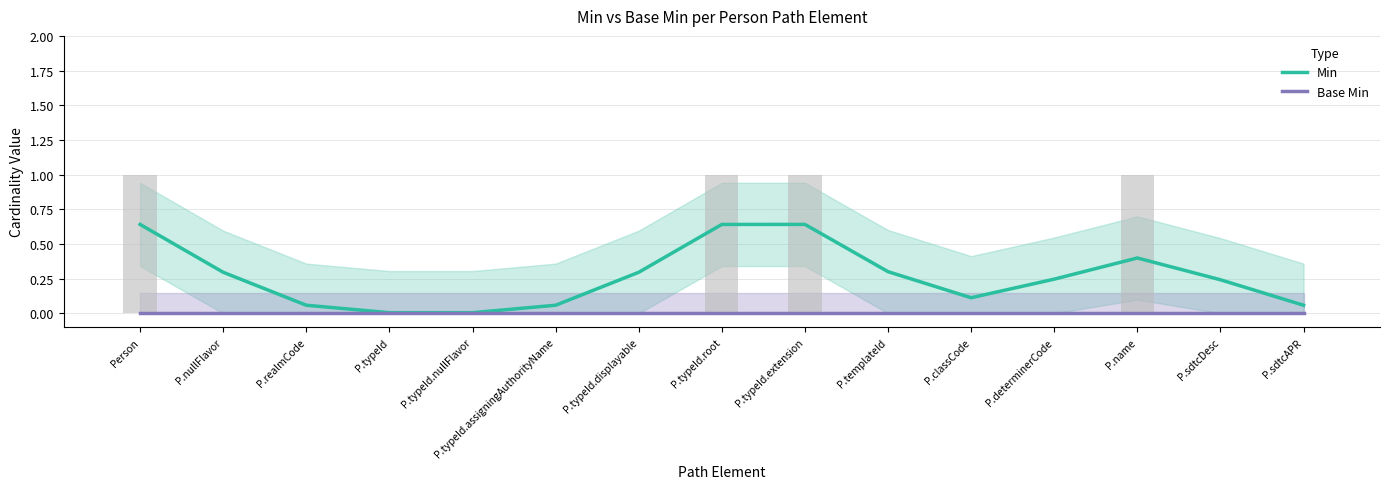

Reading left to right, what are all the values shown in this chart?

Min: 0.6	0.3	0.1	0.0	0.0	0.1	0.3	0.6	0.6	0.3	0.1	0.2	0.4	0.2	0.1
Base Min: 0.0	0.0	0.0	0.0	0.0	0.0	0.0	0.0	0.0	0.0	0.0	0.0	0.0	0.0	0.0